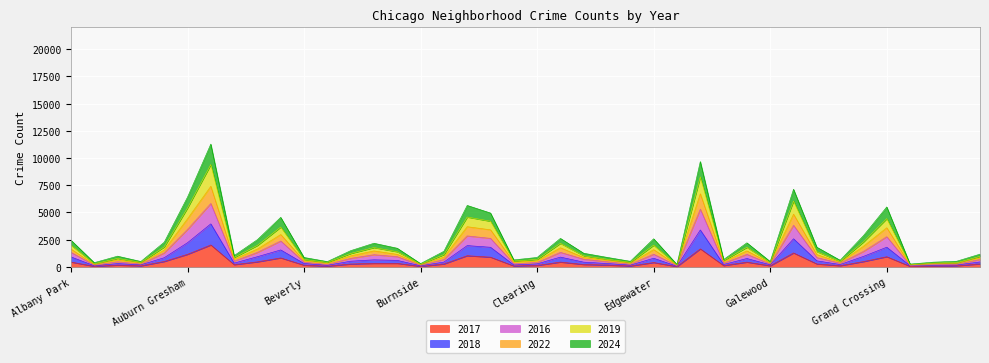

Which series changed the most between Boystown and Brighton Park?

2022